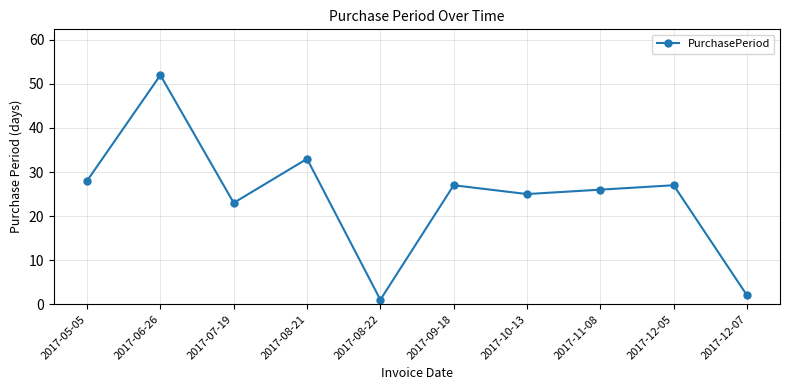

Reading right to left, extract all data points from this chart.

2017-12-07=2	2017-12-05=27	2017-11-08=26	2017-10-13=25	2017-09-18=27	2017-08-22=1	2017-08-21=33	2017-07-19=23	2017-06-26=52	2017-05-05=28